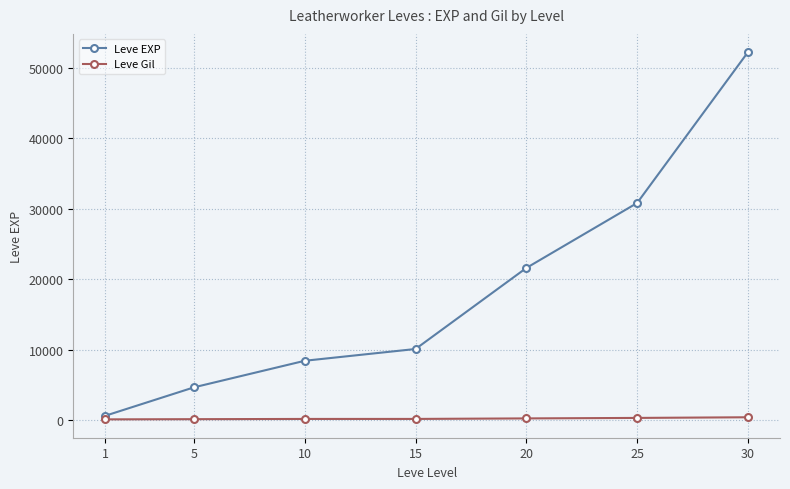

What is the sum of all Leve Gil values?

1573